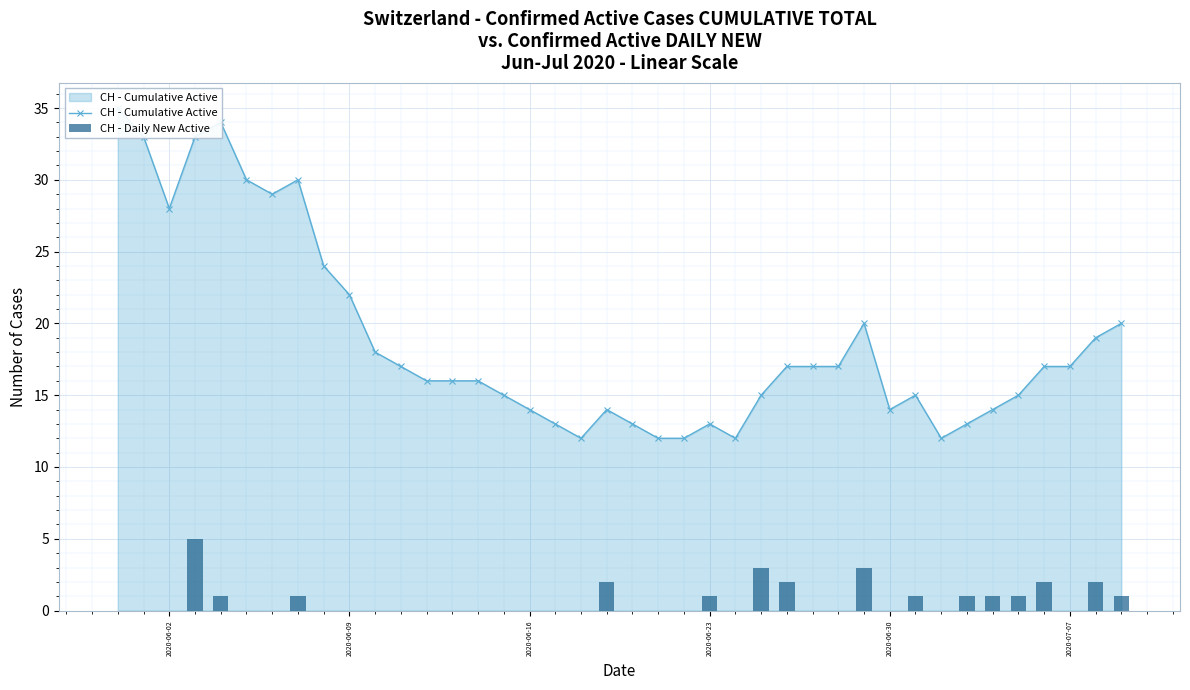

Reading right to left, what are all the values shown in this chart?

CH - Cumulative Active: 20	19	17	17	15	14	13	12	15	14	20	17	17	17	15	12	13	12	12	13	14	12	13	14	15	16	16	16	17	18	22	24	30	29	30	34	33	28	33	35
CH - Daily New Active: 1	2	0	2	1	1	1	0	1	0	3	0	0	2	3	0	1	0	0	0	2	0	0	0	0	0	0	0	0	0	0	0	1	0	0	1	5	0	0	0